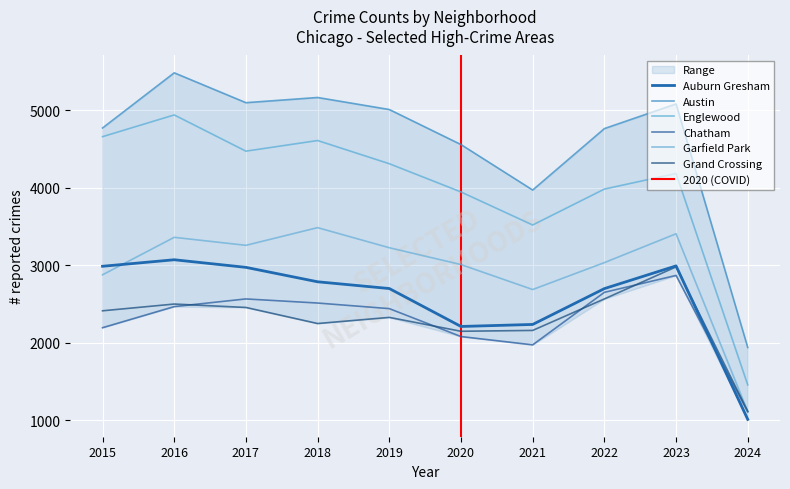

Between 2019 and 2021, which series saw the biggest shift?

Austin